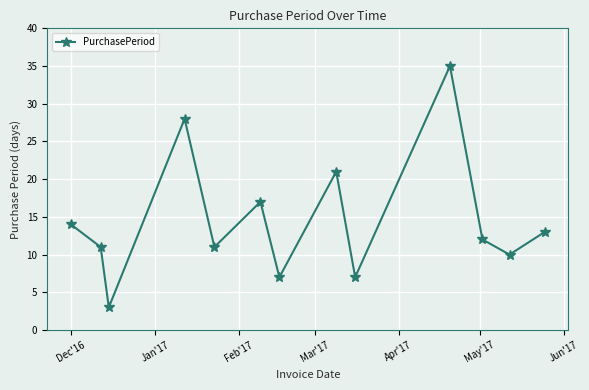

What is the value of the 9th point from the left?

7